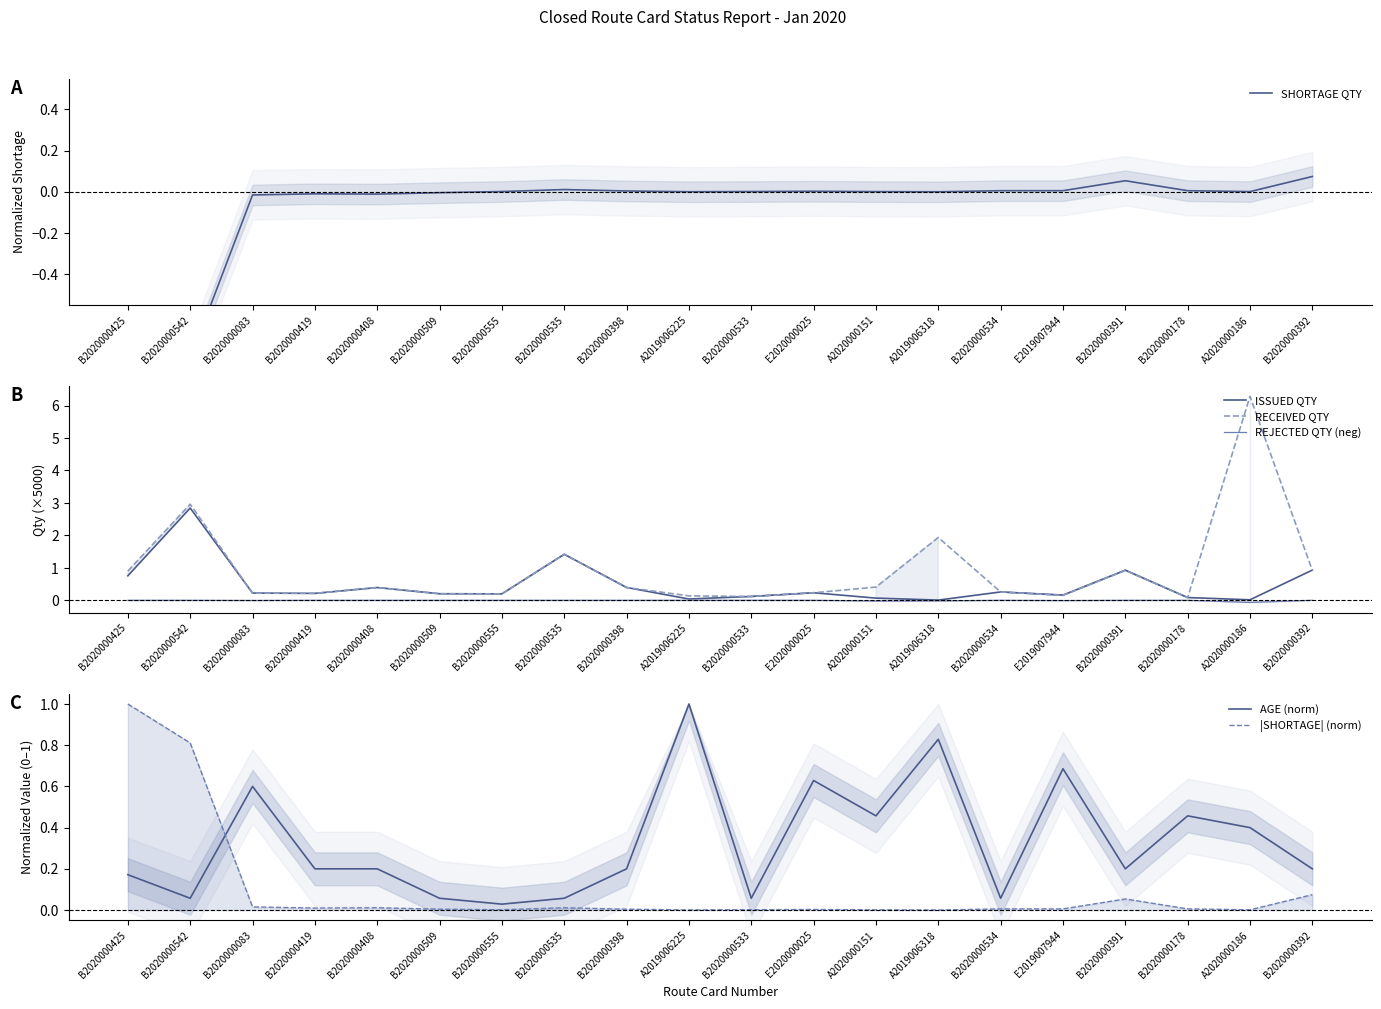

What is the label of the 6th point from the right?

B2020000534